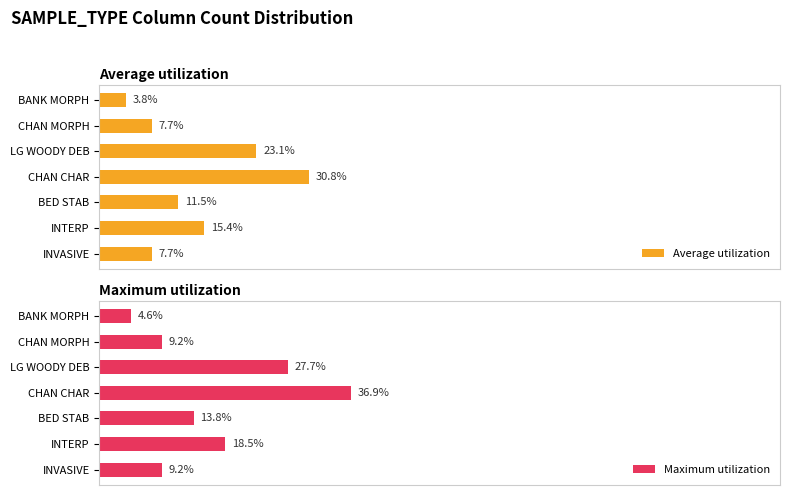

List the series in order of their overall mean, lowest first.

Average utilization, Maximum utilization